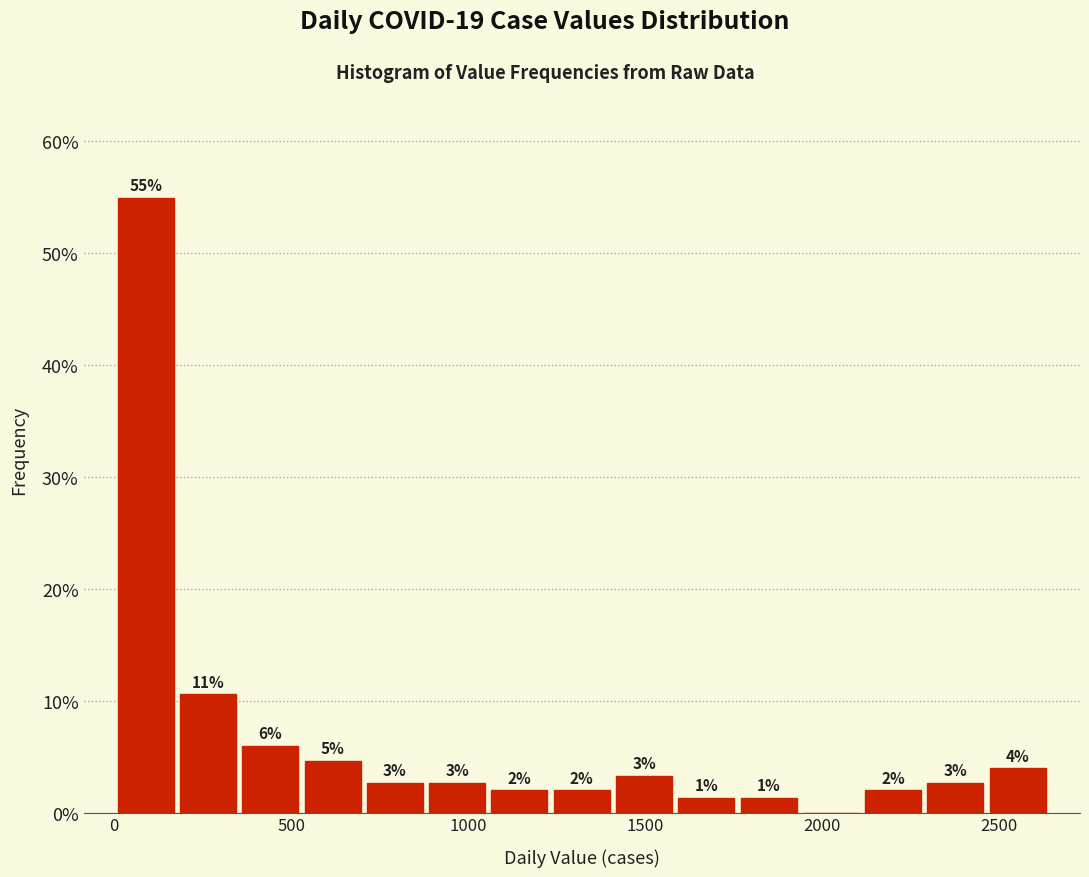

Around what value on the x-axis is the tallest bar? Give the approximate position of its centre, as read against the axis.

100